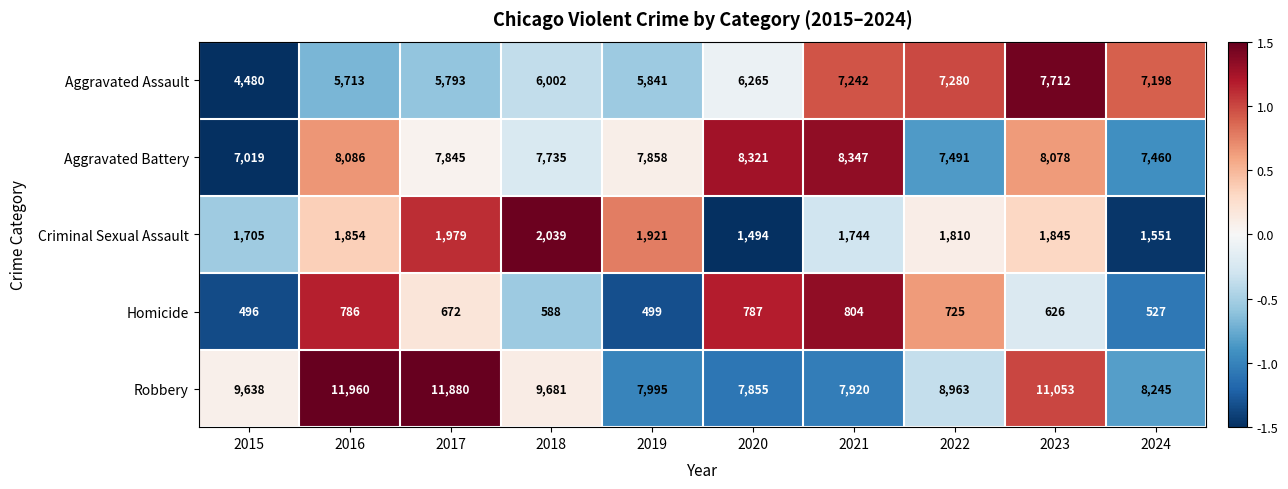

What is the maximum value shown in the chart?

11960